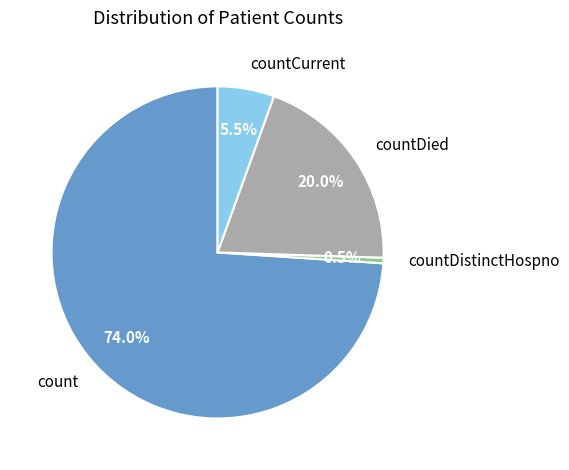

True or false: count accounts for 74% of the total.

True